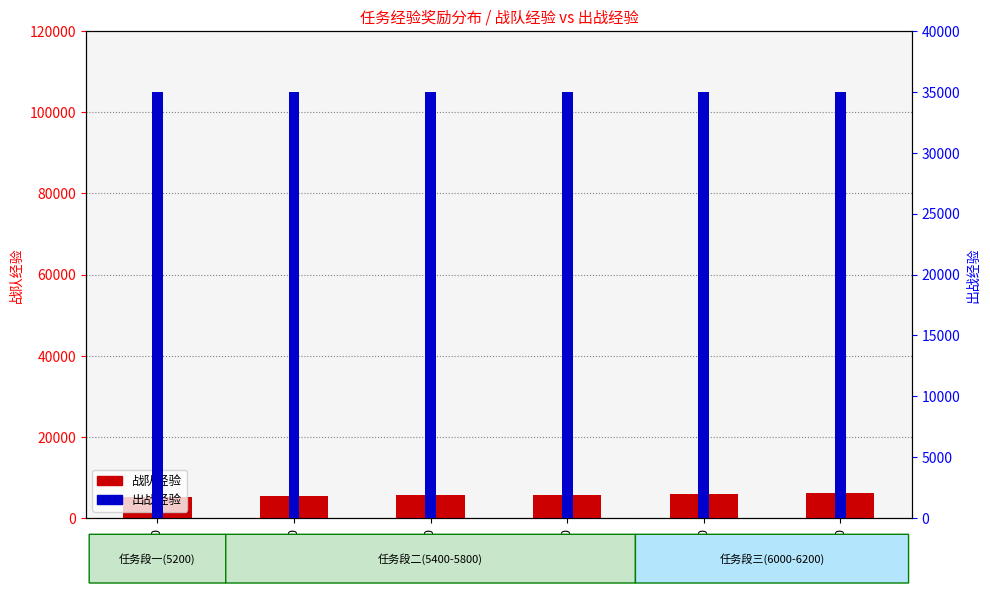

How many distinct data groups are displayed?

2